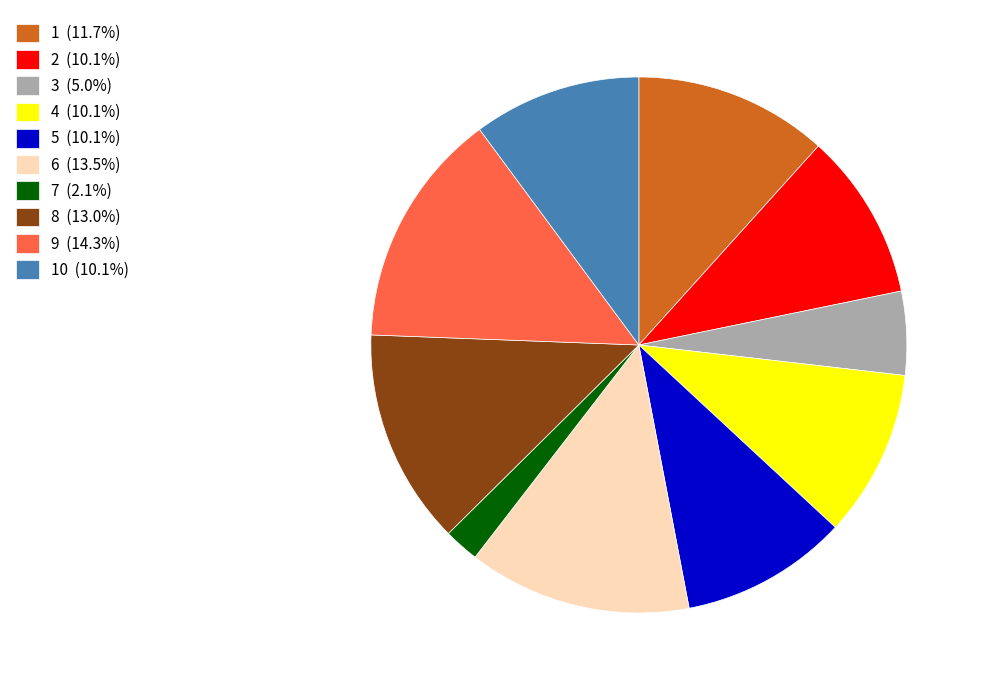

How many slices are in this pie chart?

10